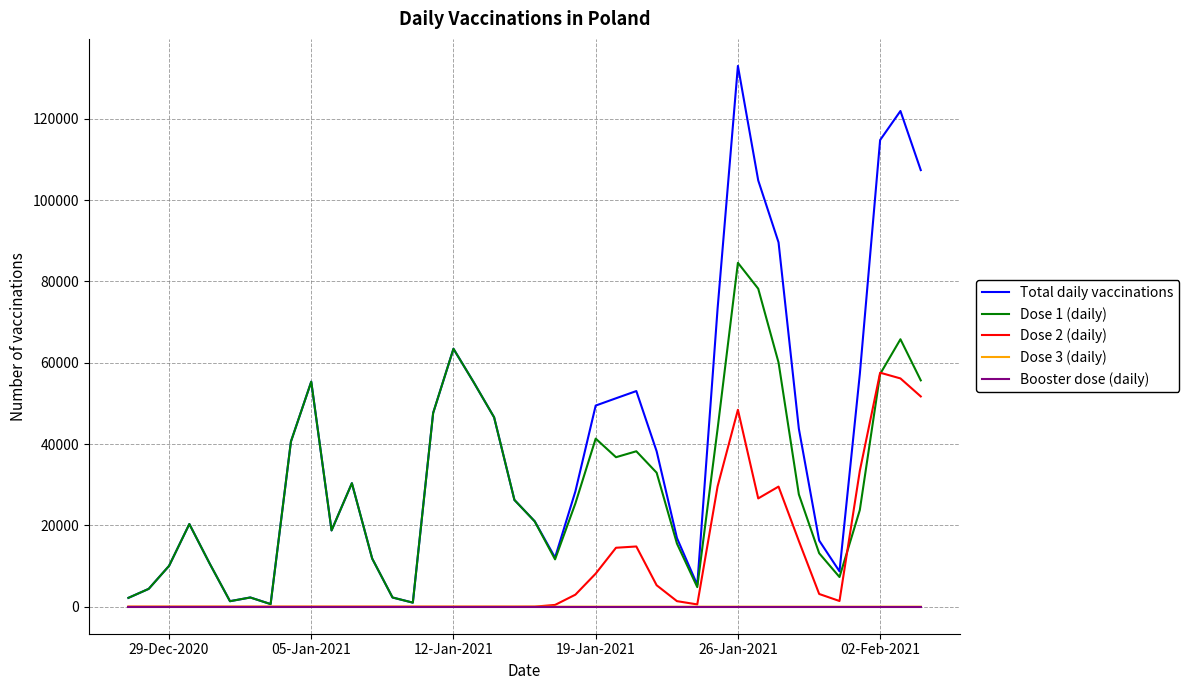

What is the greatest value displayed?

132992